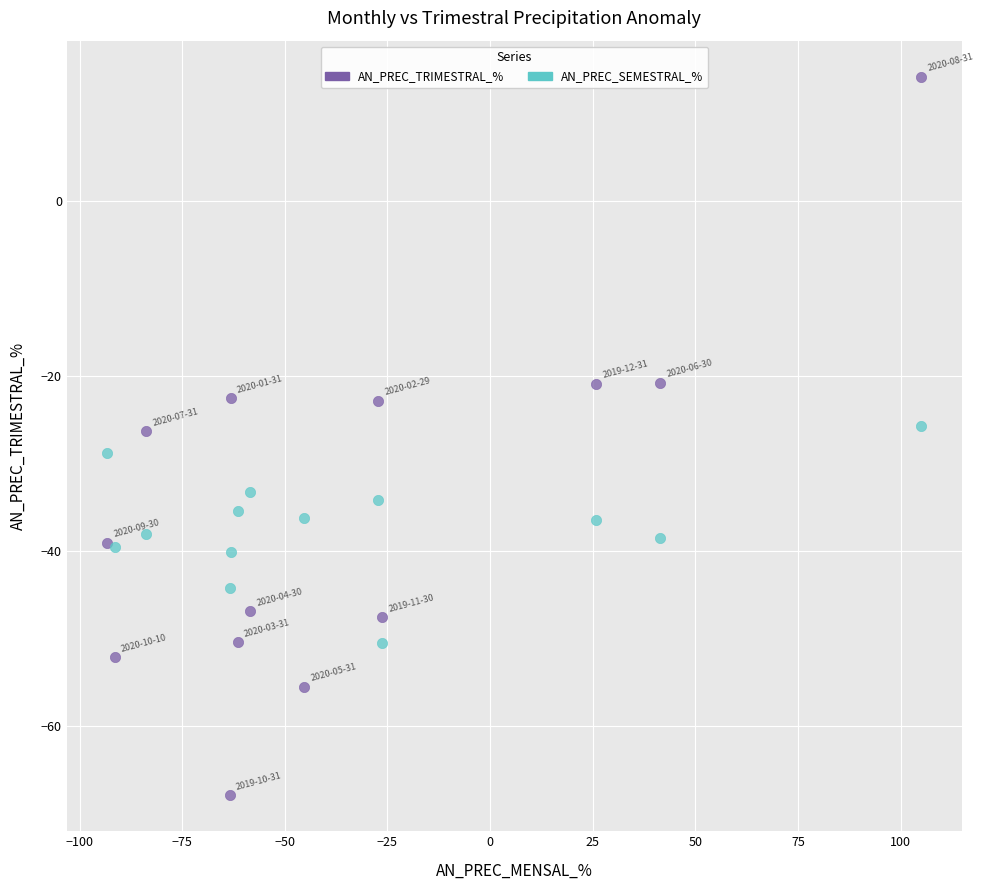

Which series reaches the minimum Y coordinate?

AN_PREC_TRIMESTRAL_%